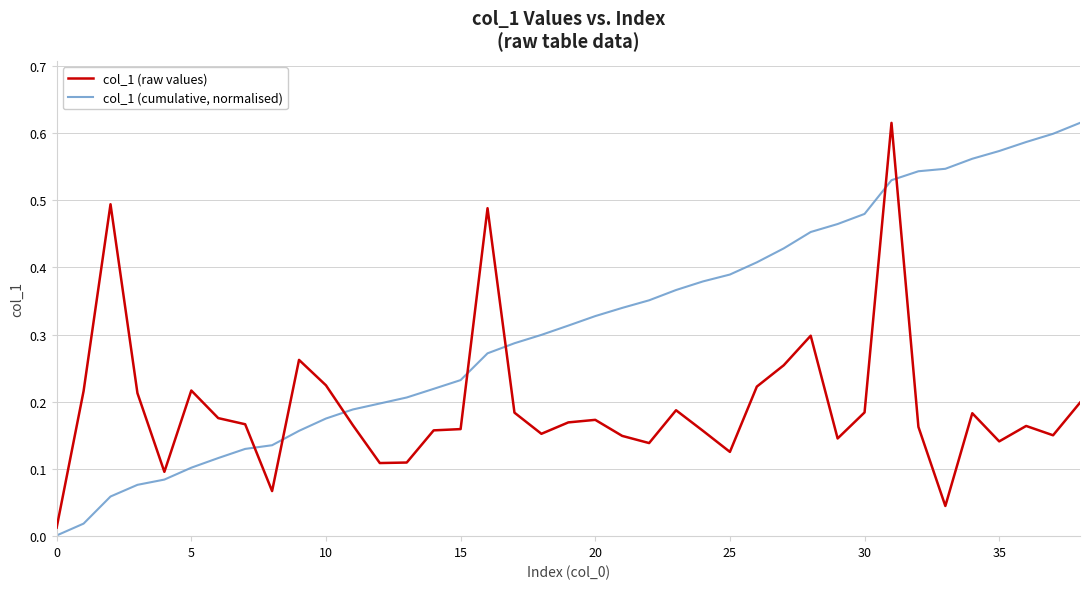

True or false: col_1 (cumulative, normalised) and col_1 (raw values) cross at least once.

True